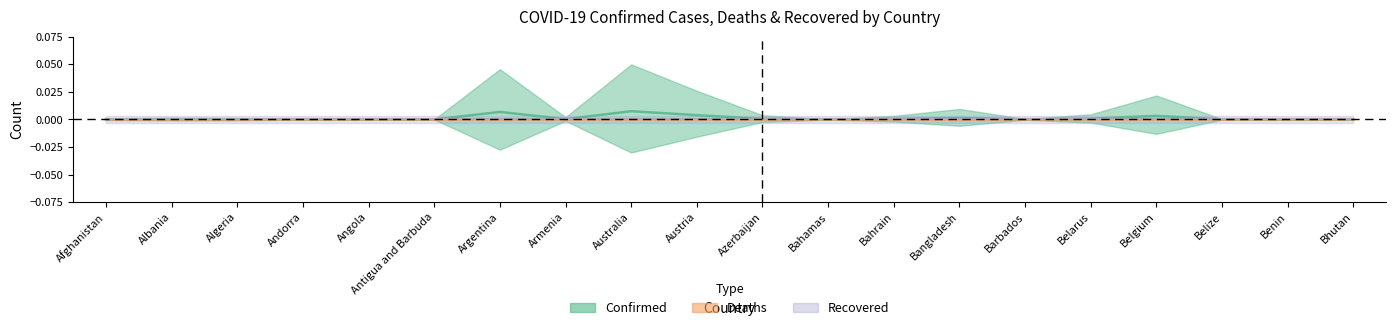

Where is the first local maximum for Deaths?

Algeria